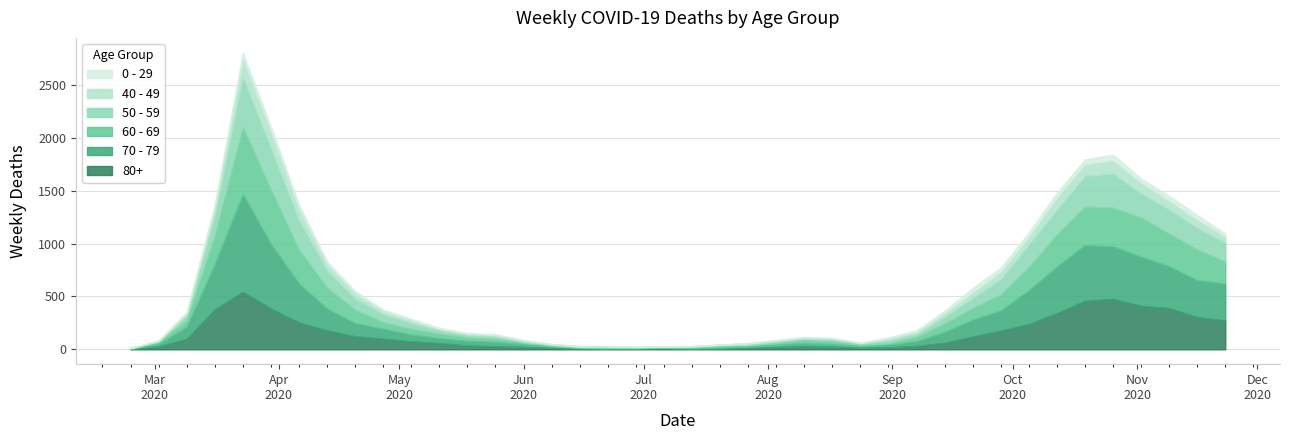

Reading left to right, extract all data points from this chart.

80+: 3	27	100	377	544	385	255	178	123	100	76	59	36	28	22	13	9	6	7	9	5	7	15	20	28	23	14	17	33	61	122	176	239	342	458	477	411	390	305	273
70 - 79: 4	22	113	427	920	608	365	206	123	94	63	47	43	43	24	14	6	5	5	8	7	11	11	21	29	25	16	24	43	102	157	191	318	439	526	495	464	394	346	348
60 - 69: 2	22	61	272	634	514	320	199	128	63	54	42	33	28	18	8	3	3	6	3	8	12	13	19	31	25	12	17	39	80	112	152	221	305	364	368	370	310	294	206
50 - 59: 3	7	48	190	475	392	281	163	106	75	57	33	23	23	9	10	8	9	3	5	6	12	8	16	16	22	15	28	28	64	95	142	212	230	290	322	227	228	202	182
40 - 49: 0	5	21	79	183	163	111	66	51	33	27	13	12	14	12	3	2	5	1	1	4	2	10	8	8	10	2	17	26	38	55	72	76	120	111	126	105	83	80	60
0 - 29: 1	0	10	25	47	42	36	19	20	12	11	10	8	6	2	4	6	5	2	1	2	1	3	6	6	2	5	9	11	20	40	38	39	44	46	52	38	45	43	25